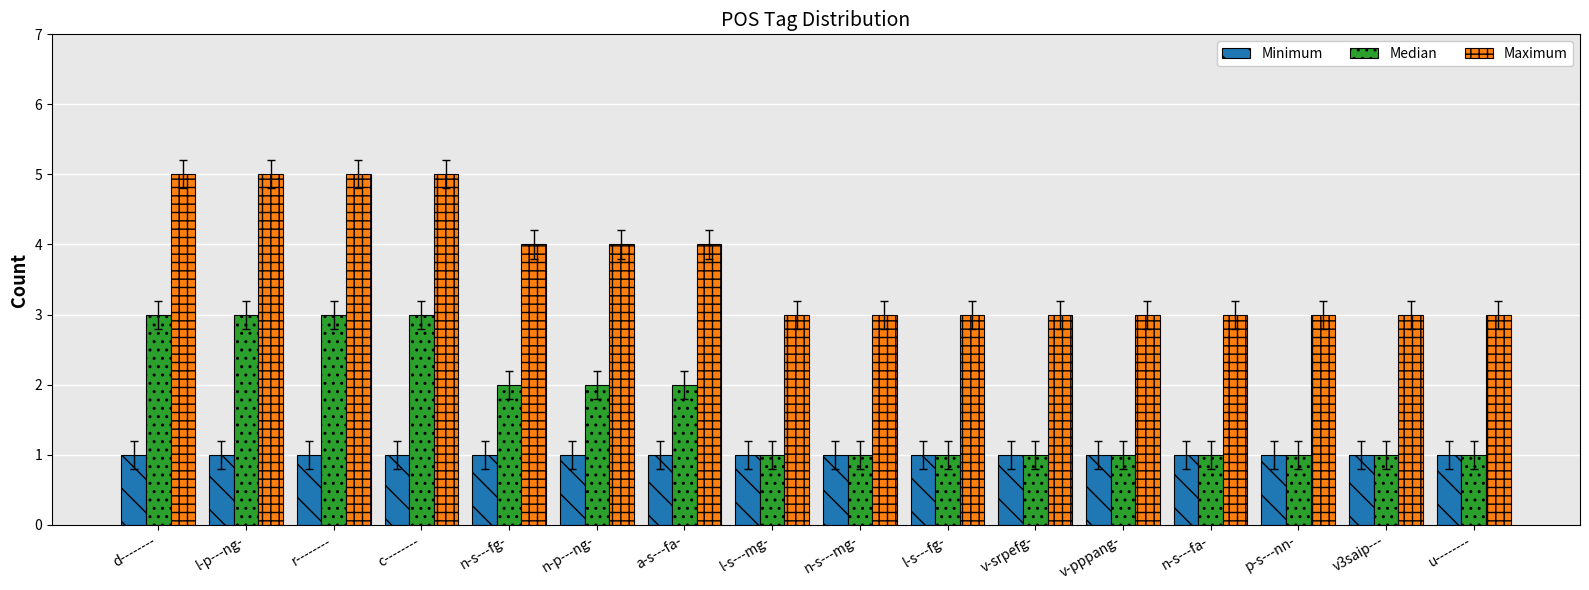

What is the maximum value for Median?

3